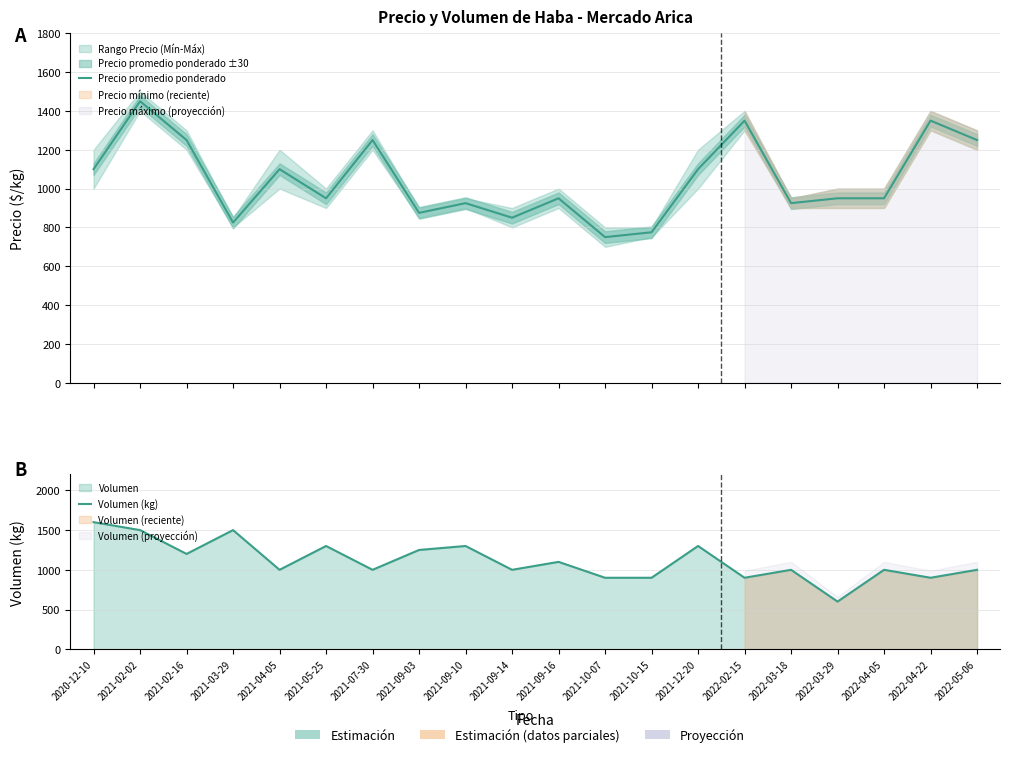

What is the average value of the Volumen (kg) series?

1112